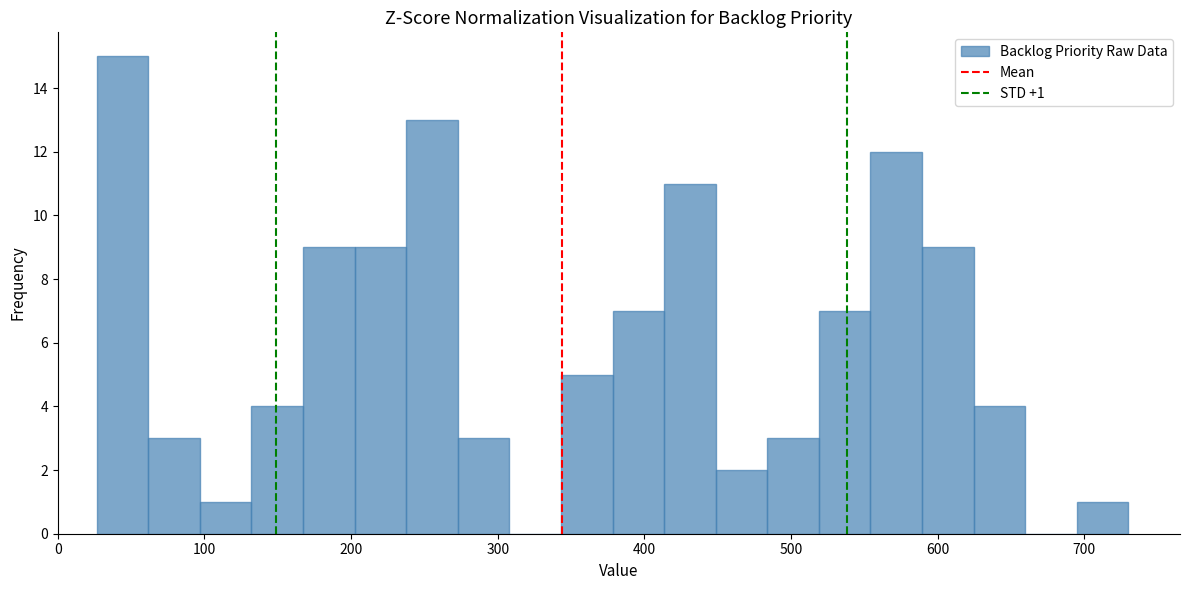

Around what value on the x-axis is the tallest bar? Give the approximate position of its centre, as read against the axis.

40